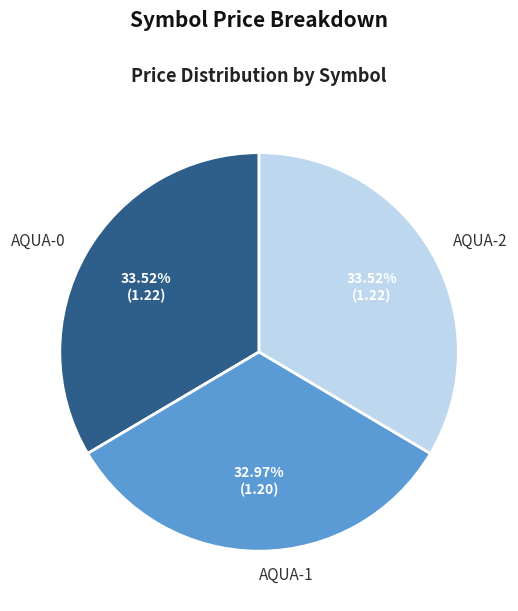

To the nearest percent, what portion does AQUA-2 represent?

34%